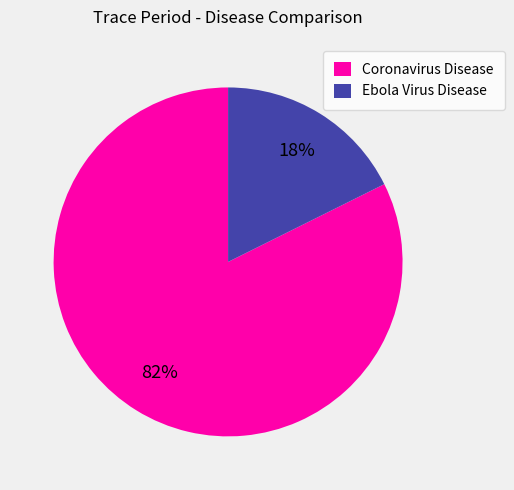

Is there any slice that represents more than half of the pie?

Yes